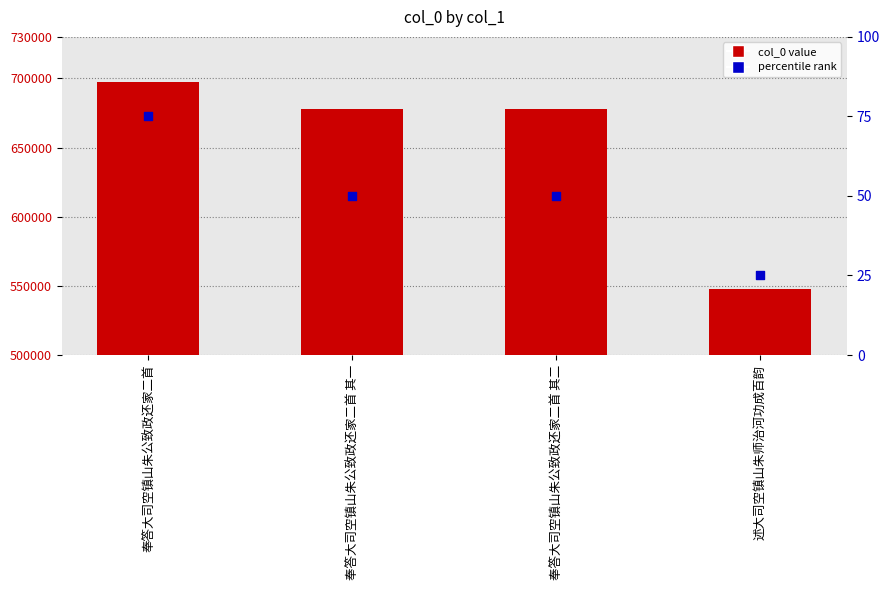

At how many categories does at least one series exceed 97709?

4